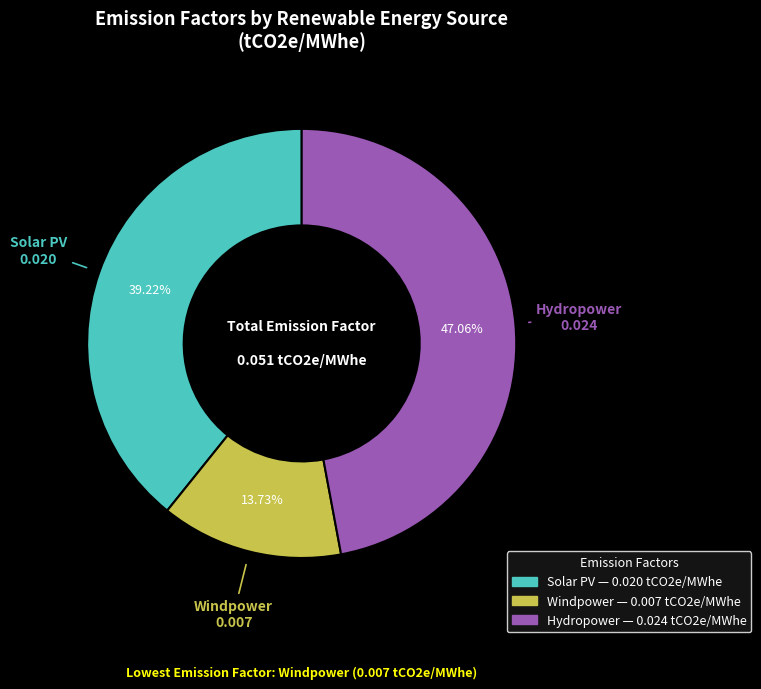

What percentage is NOT represented by Windpower?

86.3%